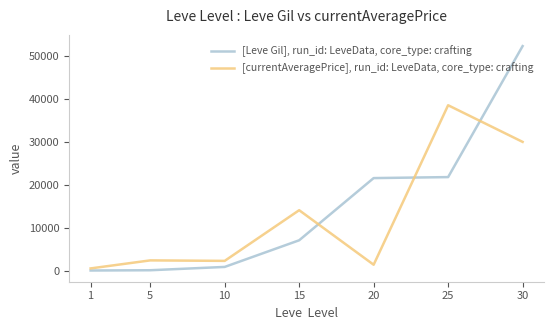

What is the maximum value for [currentAveragePrice], run_id: LeveData, core_type: crafting?

38500